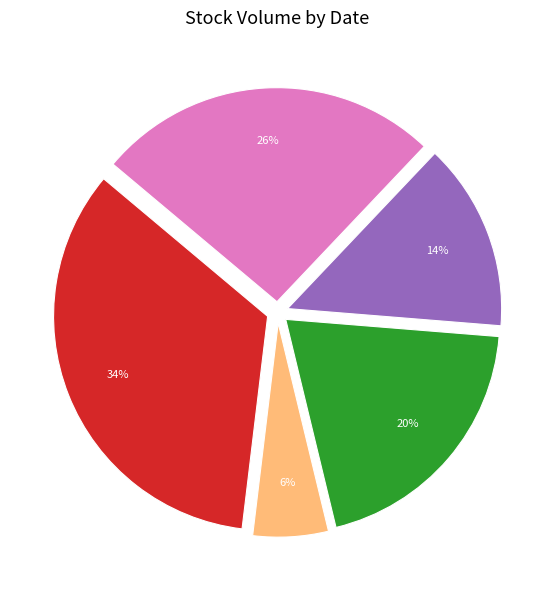

Is there any slice that represents more than half of the pie?

No